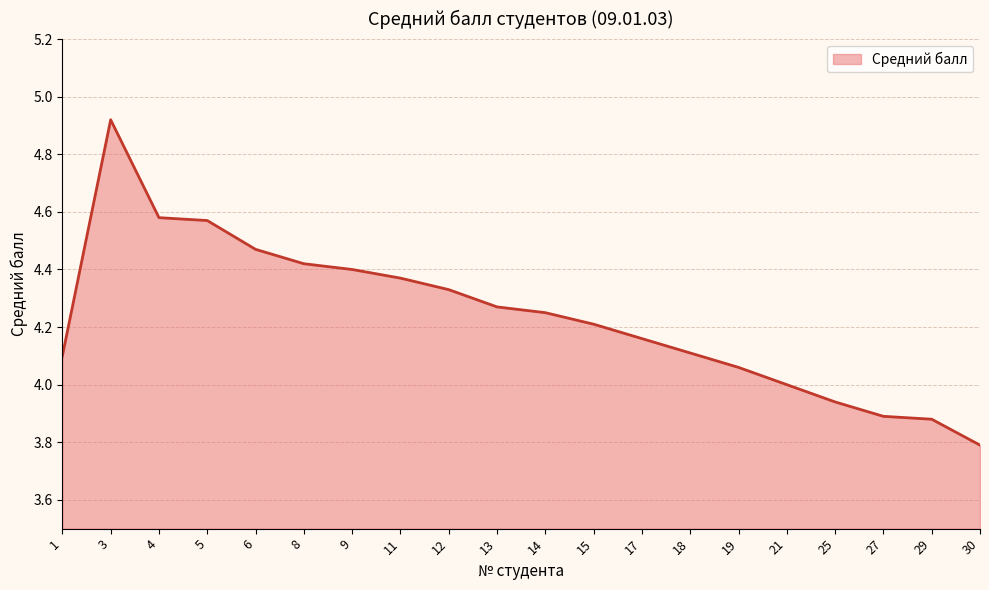

What is the change in value from 14 to 18?

-0.1